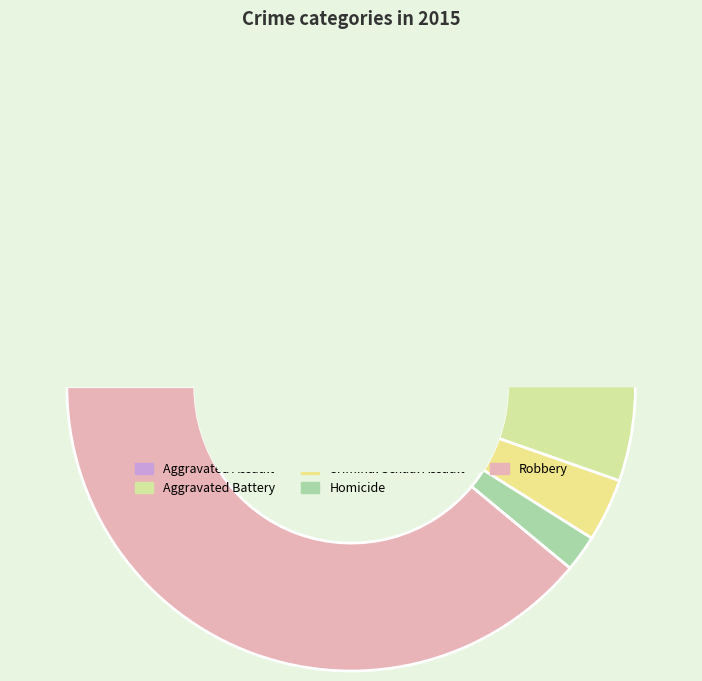

What is the change in value from Homicide to Robbery?

+196